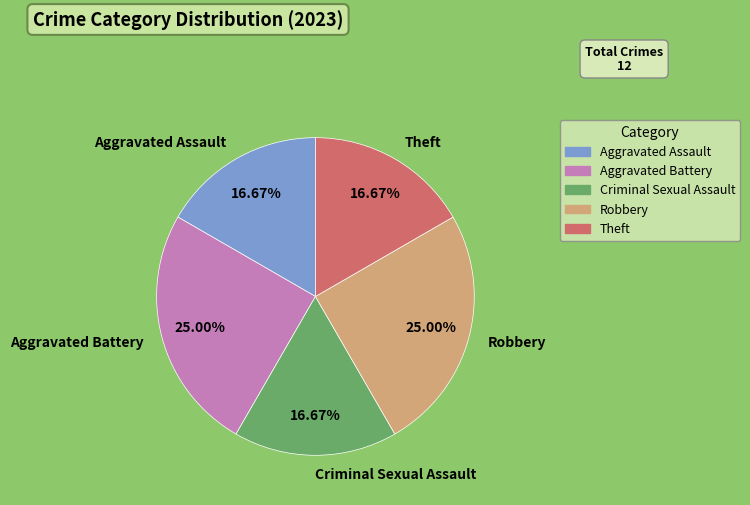

What percentage is the Theft slice, to the nearest percent?

17%